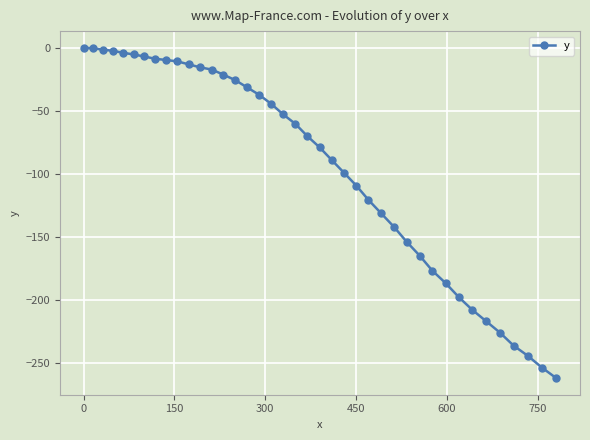

What is the smallest value displayed?

-262.2